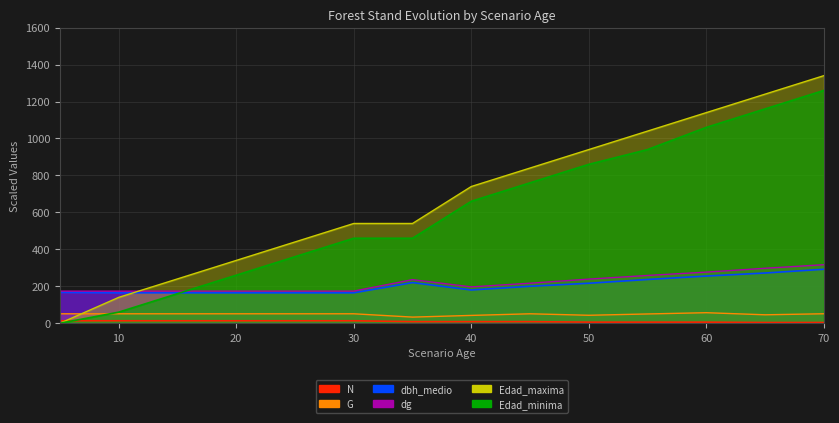

What are all the series names shown in the legend?

N, G, dbh_medio, dg, Edad_minima, Edad_maxima